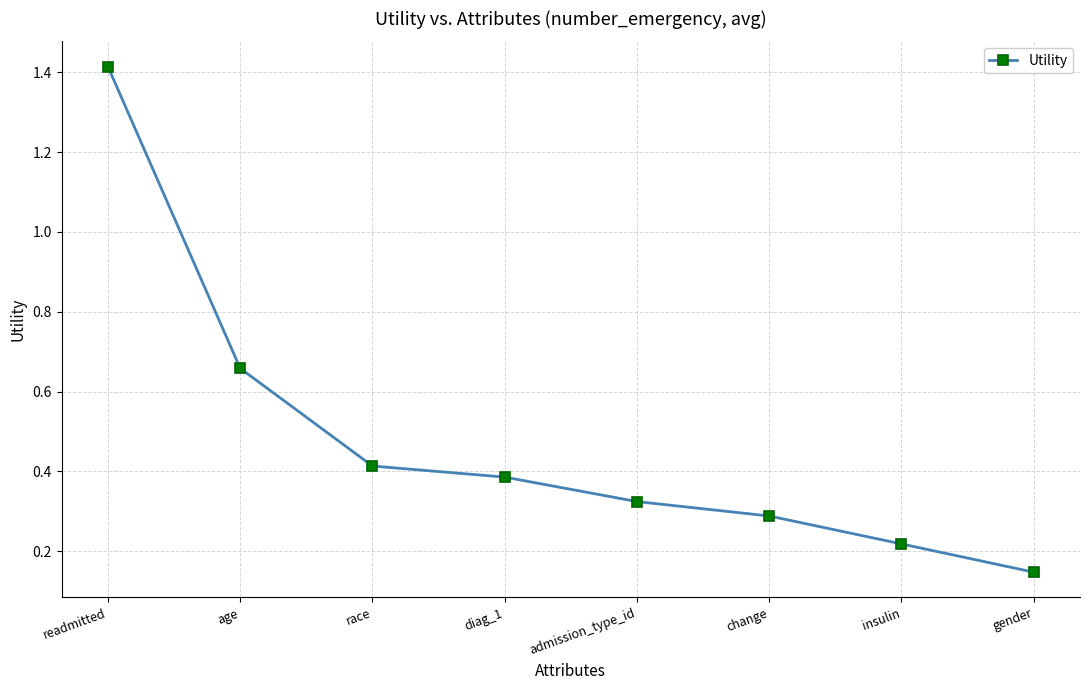

Which has a higher value, change or admission_type_id?

admission_type_id